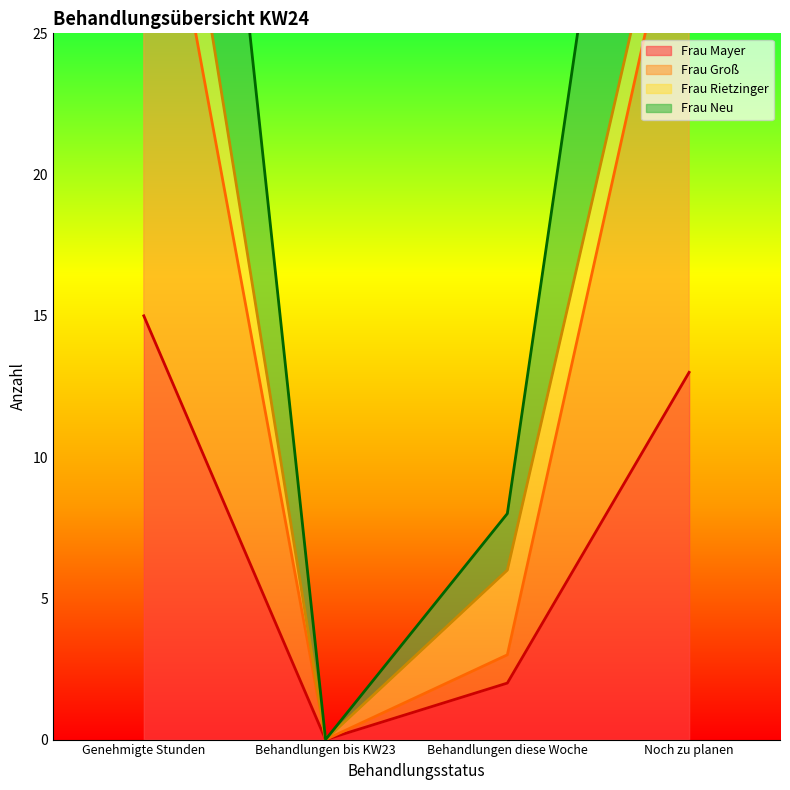

What is the difference between the Frau Groß values at Behandlungen bis KW23 and Noch zu planen?

32